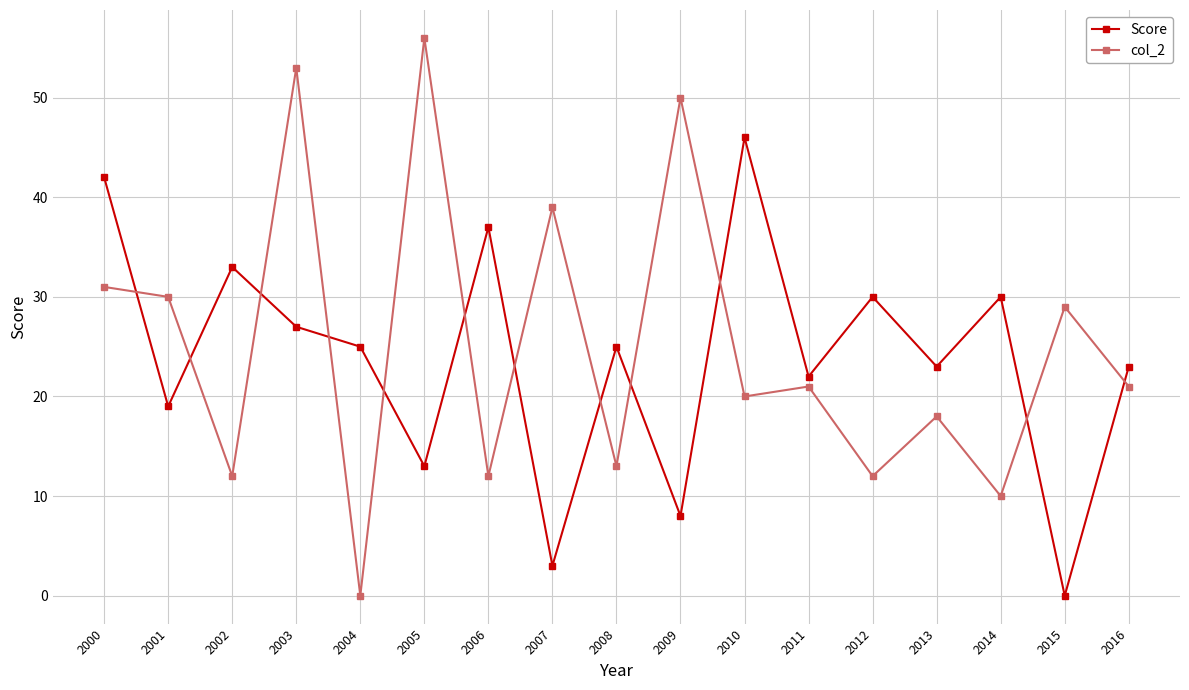

Is the value of col_2 at 2003 greater than the value of Score at 2013?

Yes